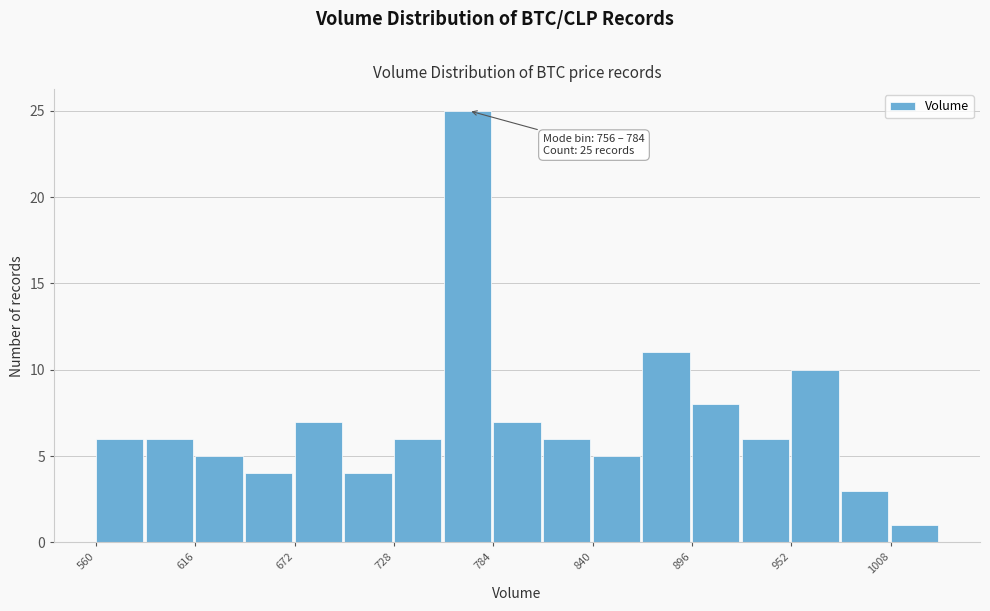

Read against the x-axis, roughly where is the centre of the tallest bar?

770